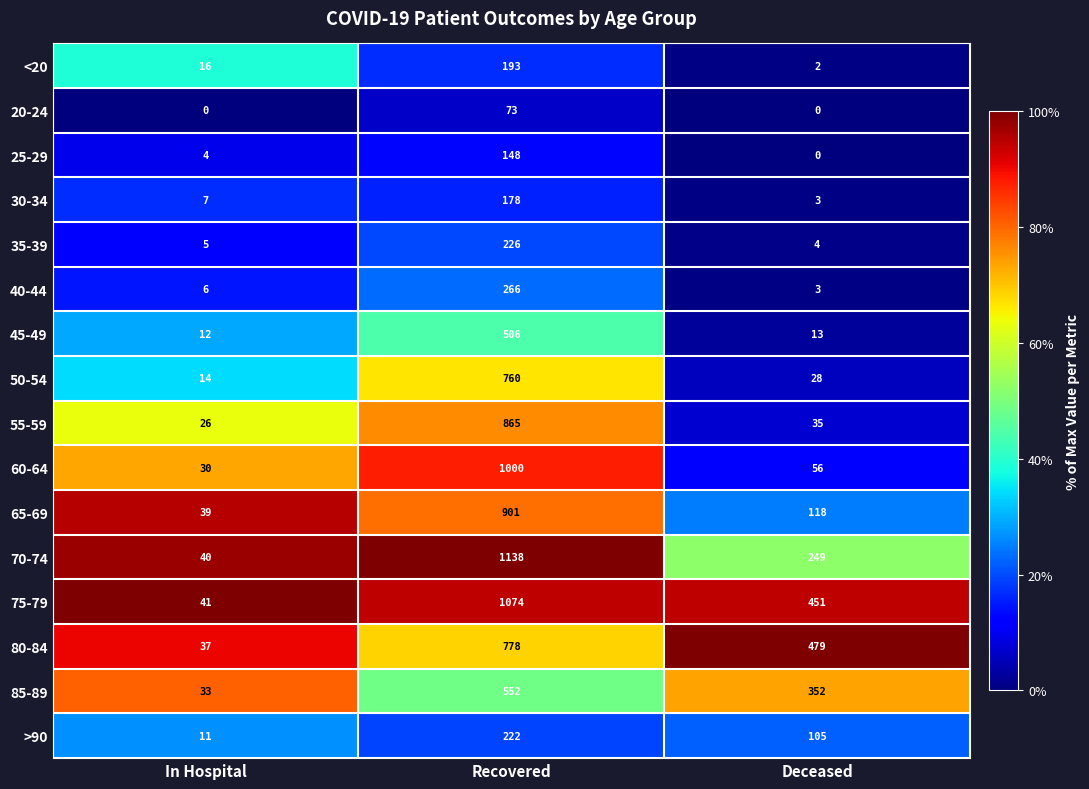

What is the lowest value of the 85-89 series?

33